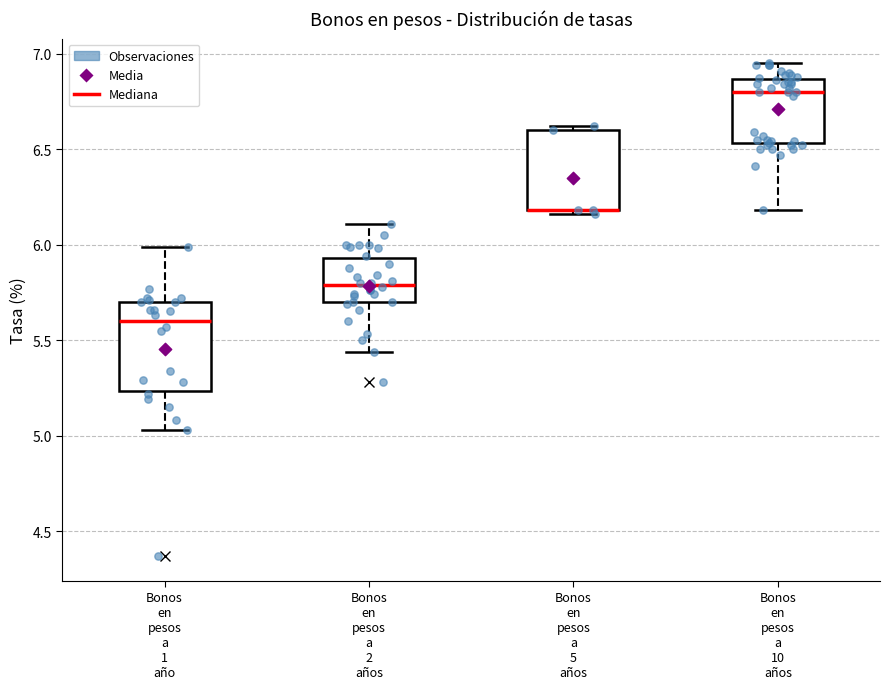

Reading left to right, read every box against the y-axis: the position of its median line, the range the box covers, and the ends of its whiskers. The values are not printed on the chart, so give them approximately, as read against the axis.

Bonos en pesos a 1 año: median 5.60, box 5.25 to 5.70, whiskers 5.05 to 6.00
Bonos en pesos a 2 años: median 5.80, box 5.70 to 5.95, whiskers 5.45 to 6.10
Bonos en pesos a 5 años: median 6.20 (drawn on the box's lower edge), box 6.20 to 6.60, whiskers 6.15 to 6.60 (just above the box's upper edge)
Bonos en pesos a 10 años: median 6.80, box 6.55 to 6.85, whiskers 6.20 to 6.95